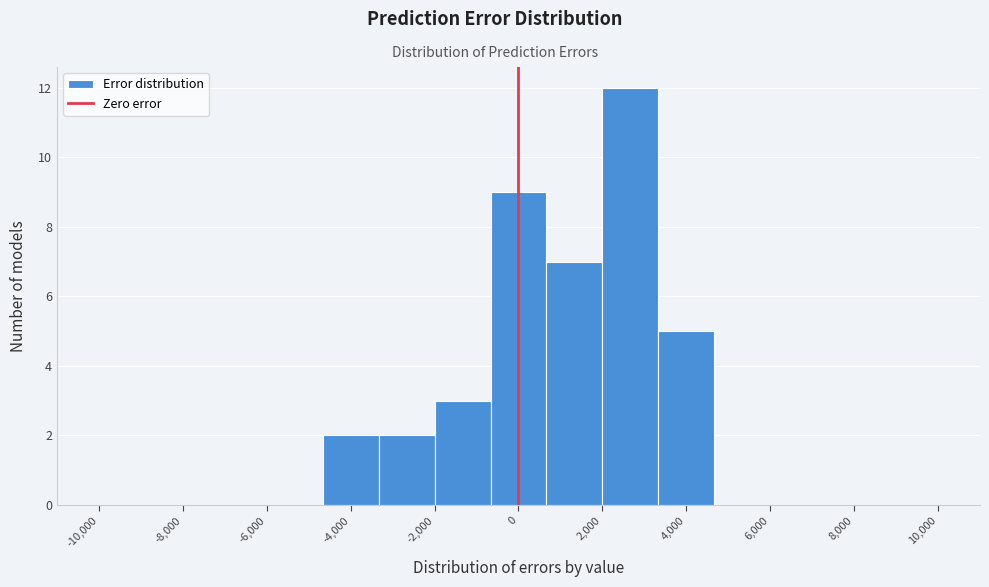

What is the height of the bar covering -2000 to -600 on the x-axis? Neither the bar edges nor the heights are printed on the chart, so give them approximately, as read against the axes.

3